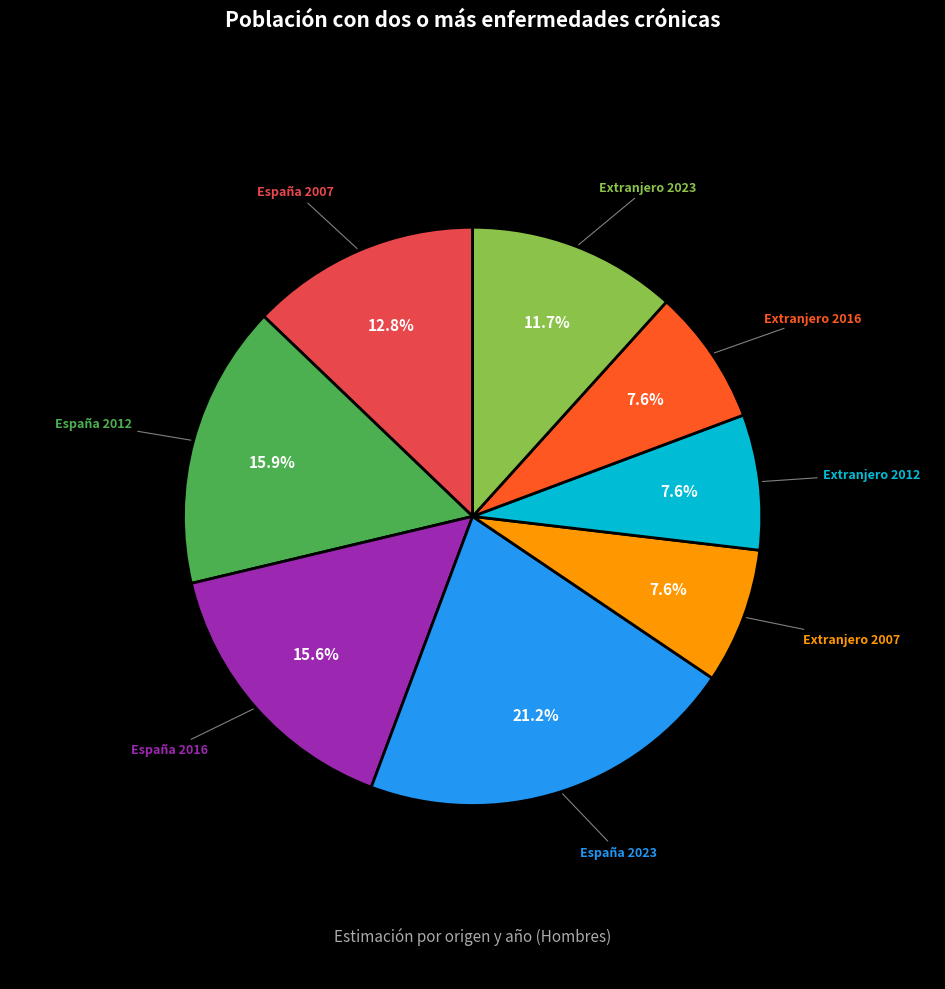

Is there a majority slice in this chart?

No